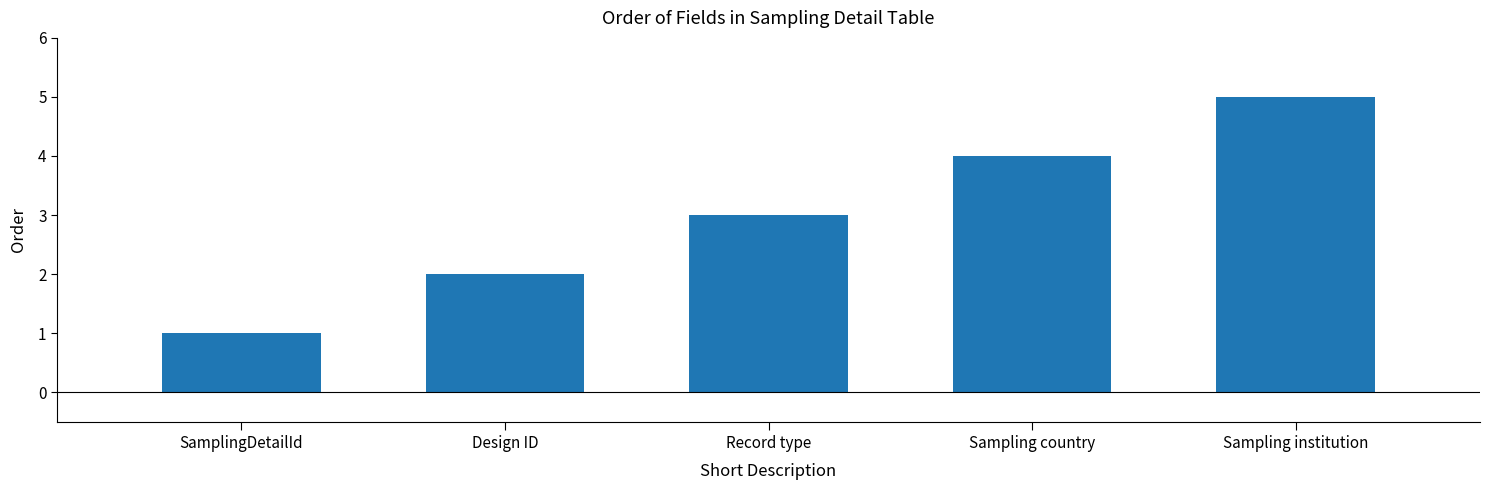

What value does the data have at Record type?

3